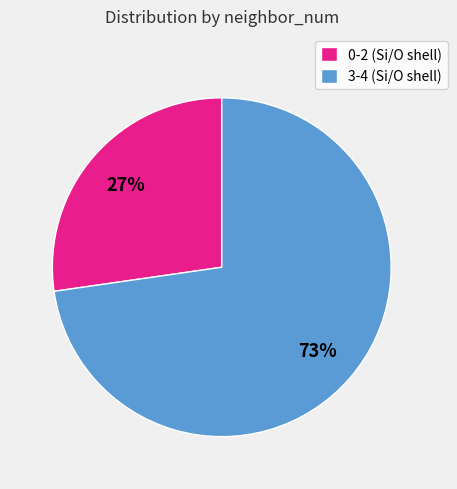

Which slice represents more than half of the pie?

3-4 (Si/O shell)